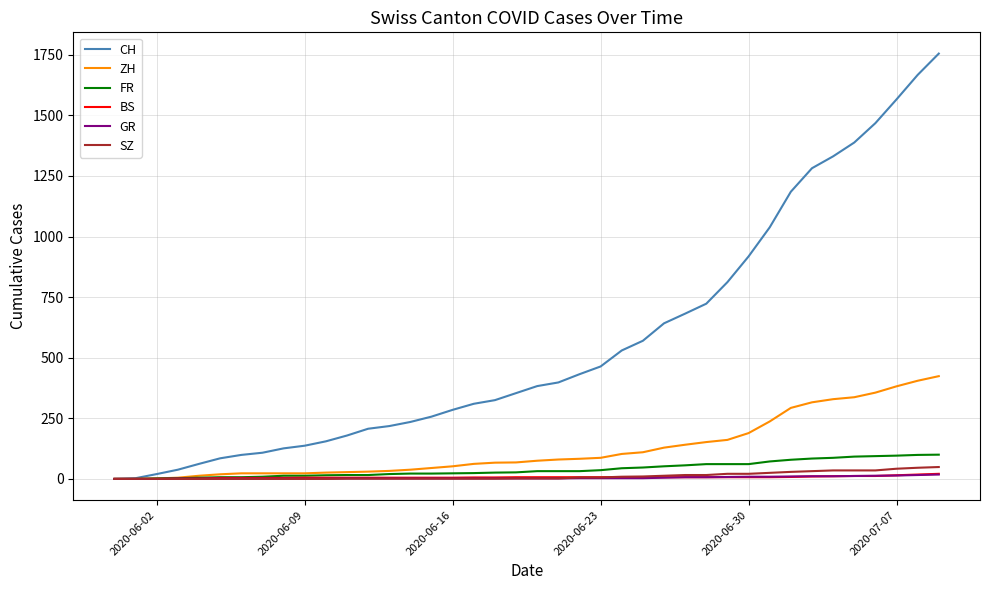

Is this an area chart (filled region under the line)?

No